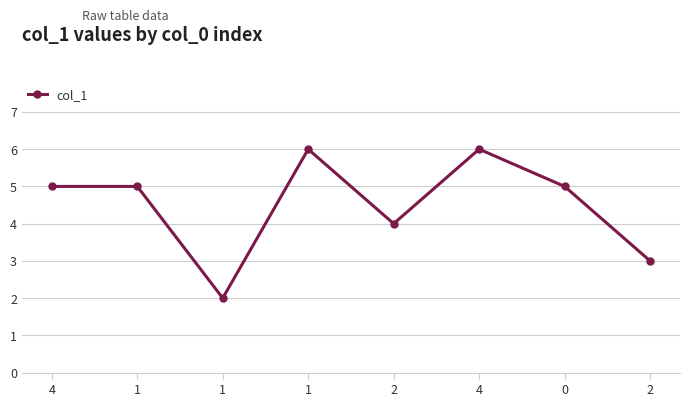

How many distinct data groups are displayed?

1